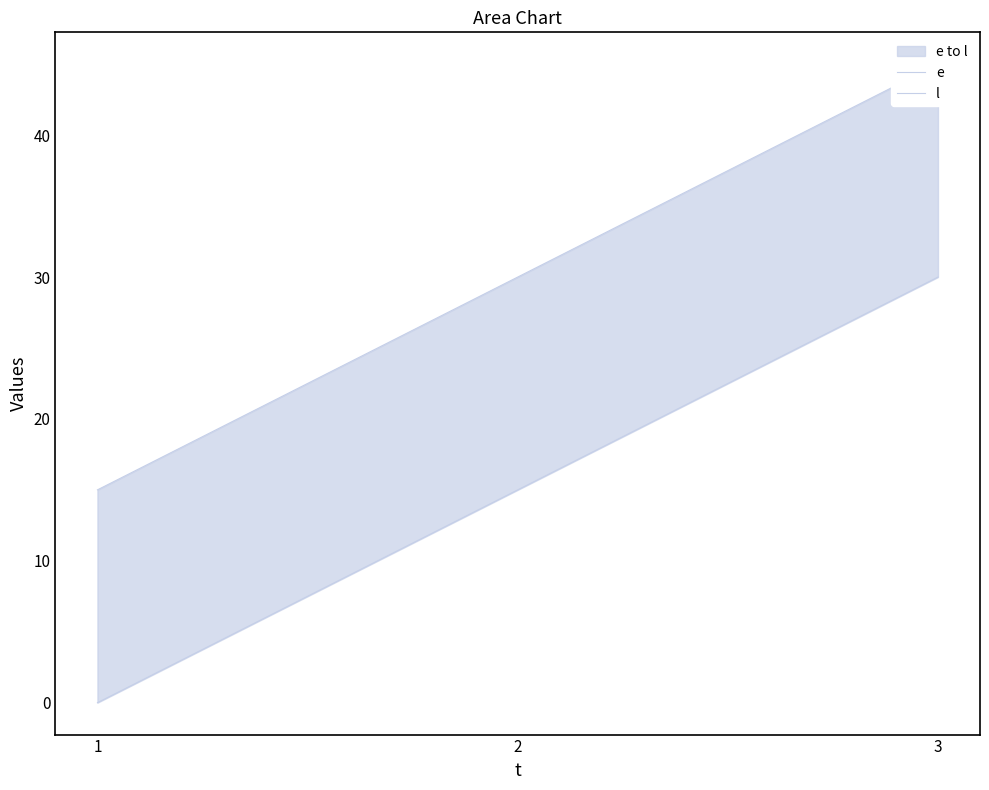

Which category has the highest value in the e series?

3